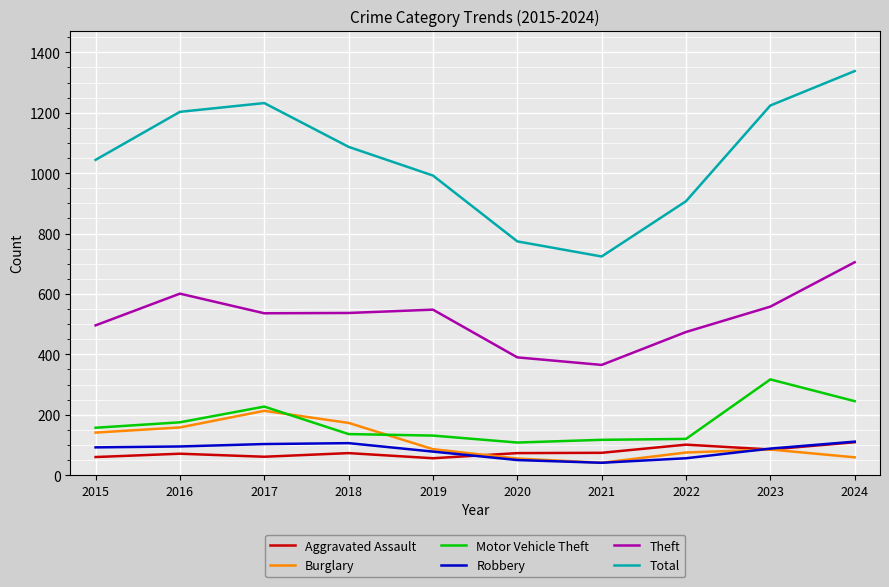

The value of Motor Vehicle Theft at 2015 is 157. True or false?

True